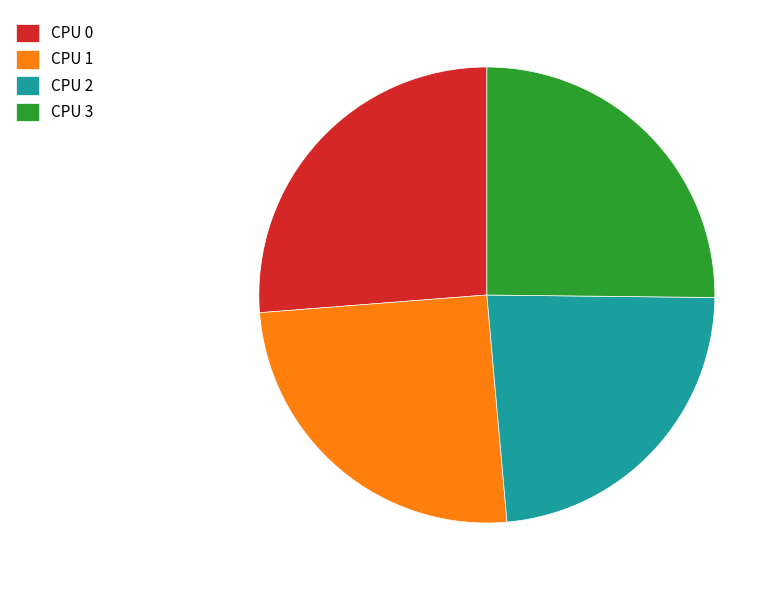

Which has a higher value, CPU 0 or CPU 2?

CPU 0